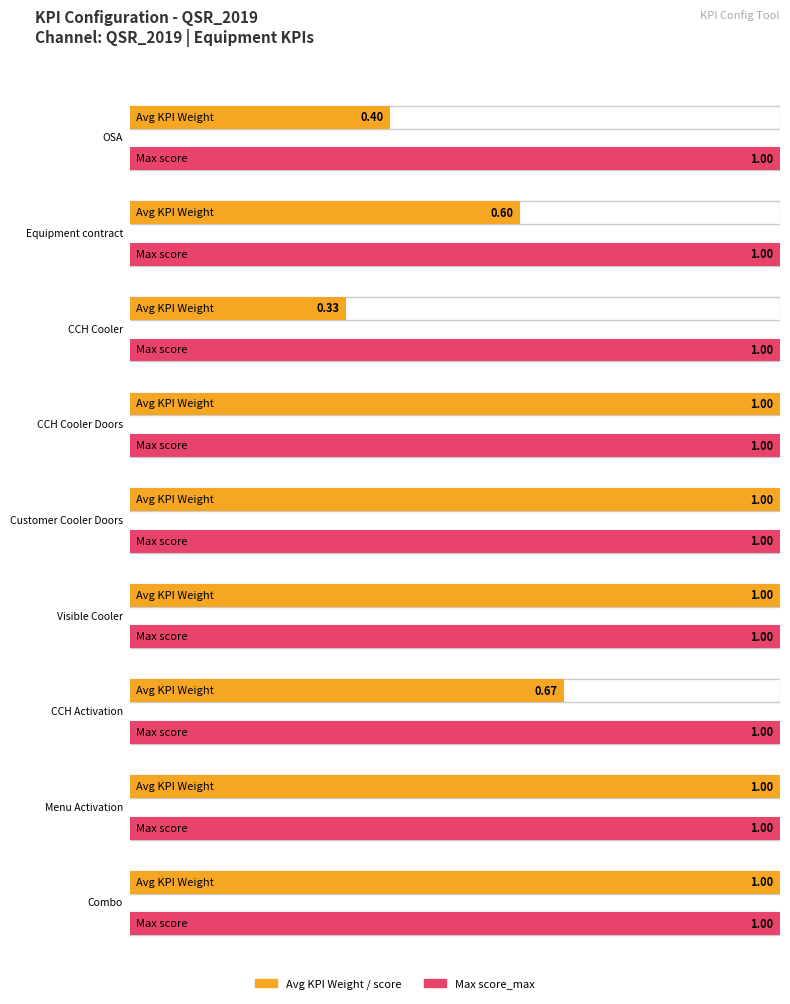

List the labels in order of Target value, smallest first.

1, 2, 3, 7, 4, 5, 6, 8, 9